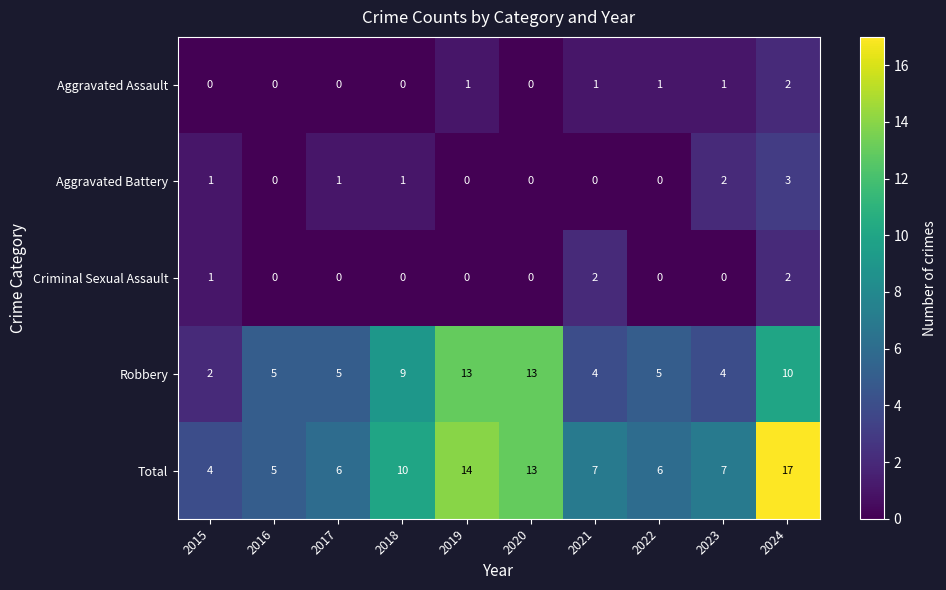

At which label is Total closest to 10?

2018